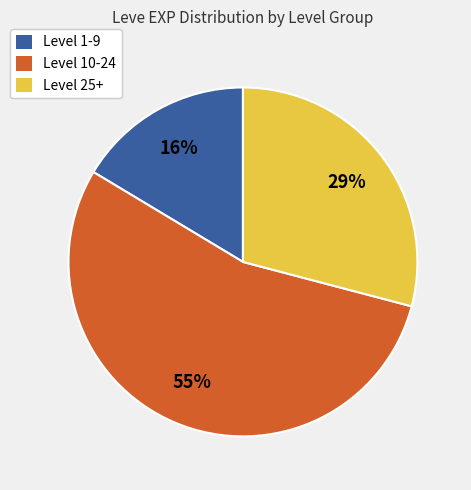

To the nearest percent, what percentage of the pie is Level 1-9?

16%